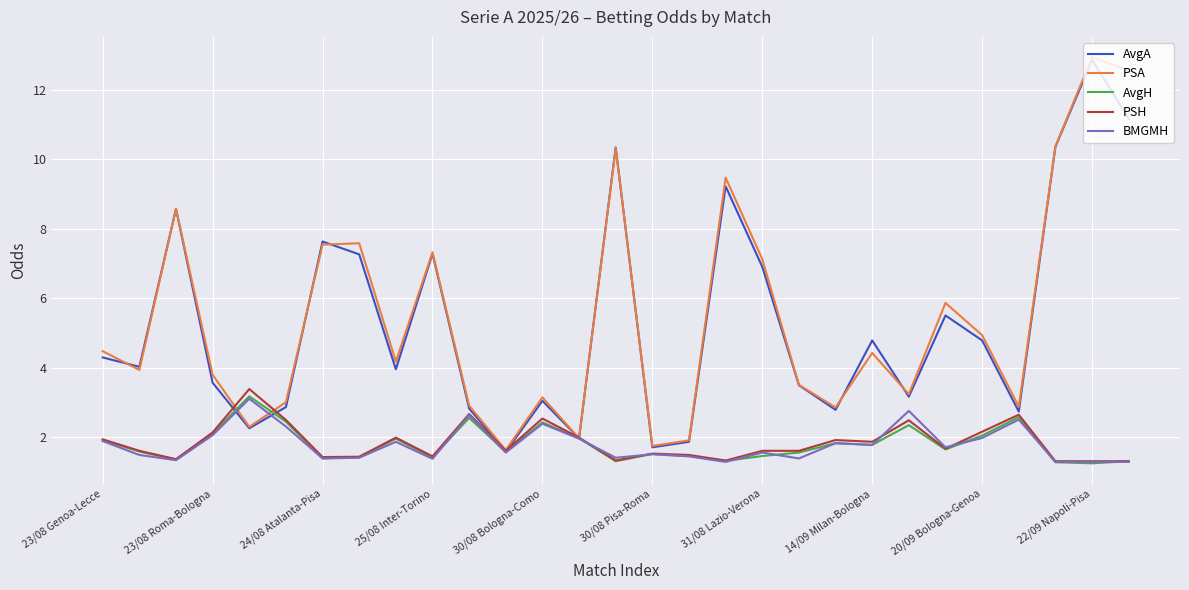

What is the lowest value of the AvgA series?

1.6